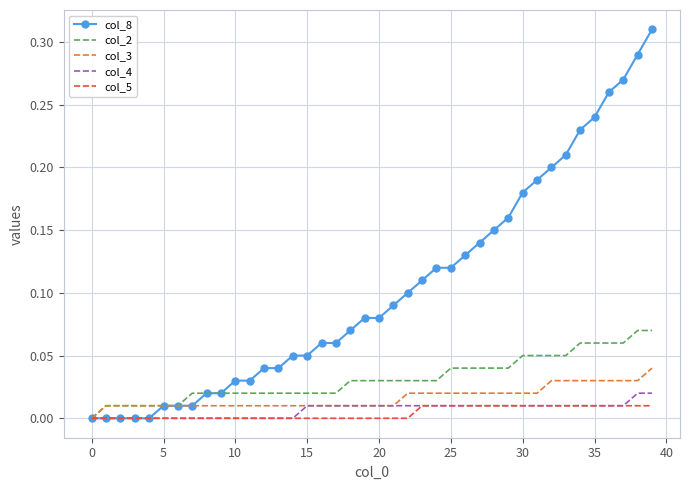

Which series has the widest spread of values?

col_8